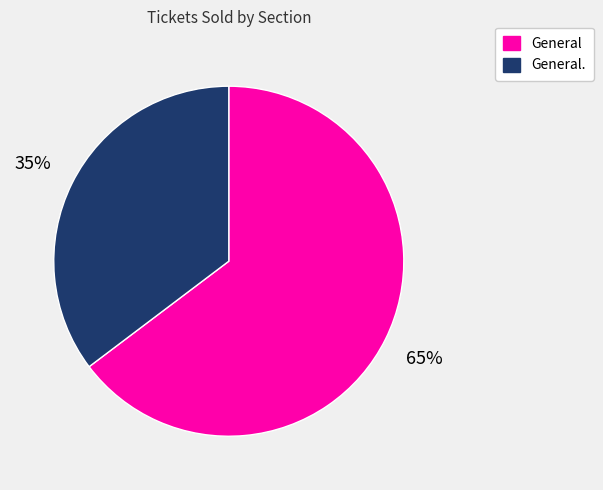

How many slices are in this pie chart?

2